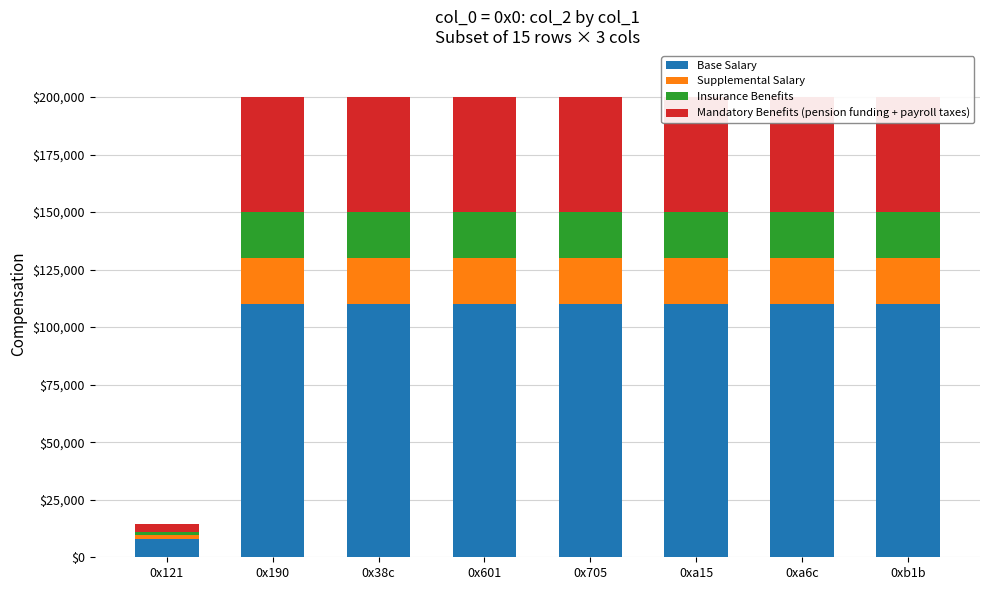

What position from the left is 0x38c?

3